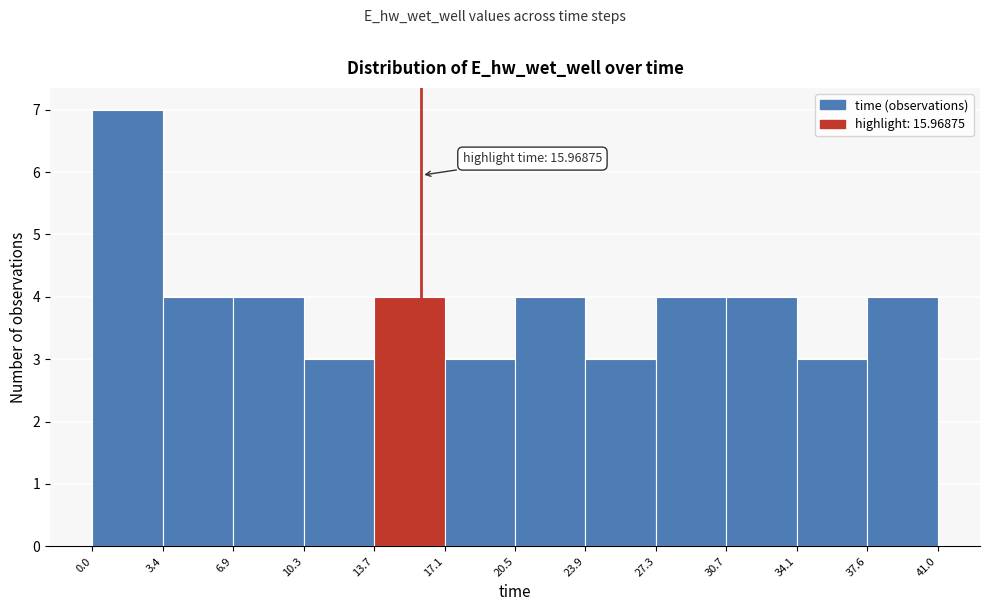

Which range on the x-axis has the tallest bar?

0.0 to 3.4